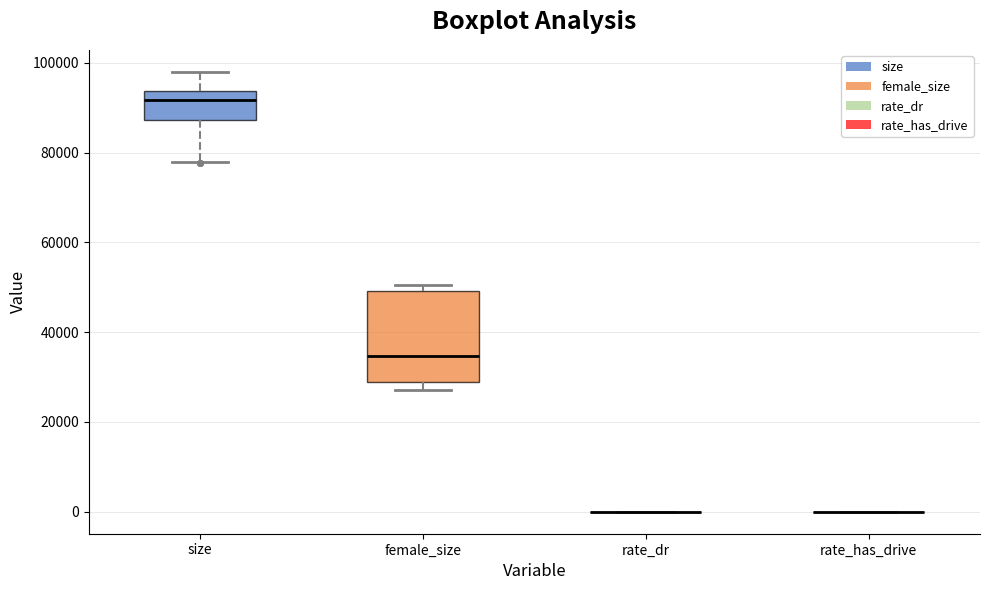

Comparing the boxes themselves (not the whiskers), which one is the tallest?

female_size